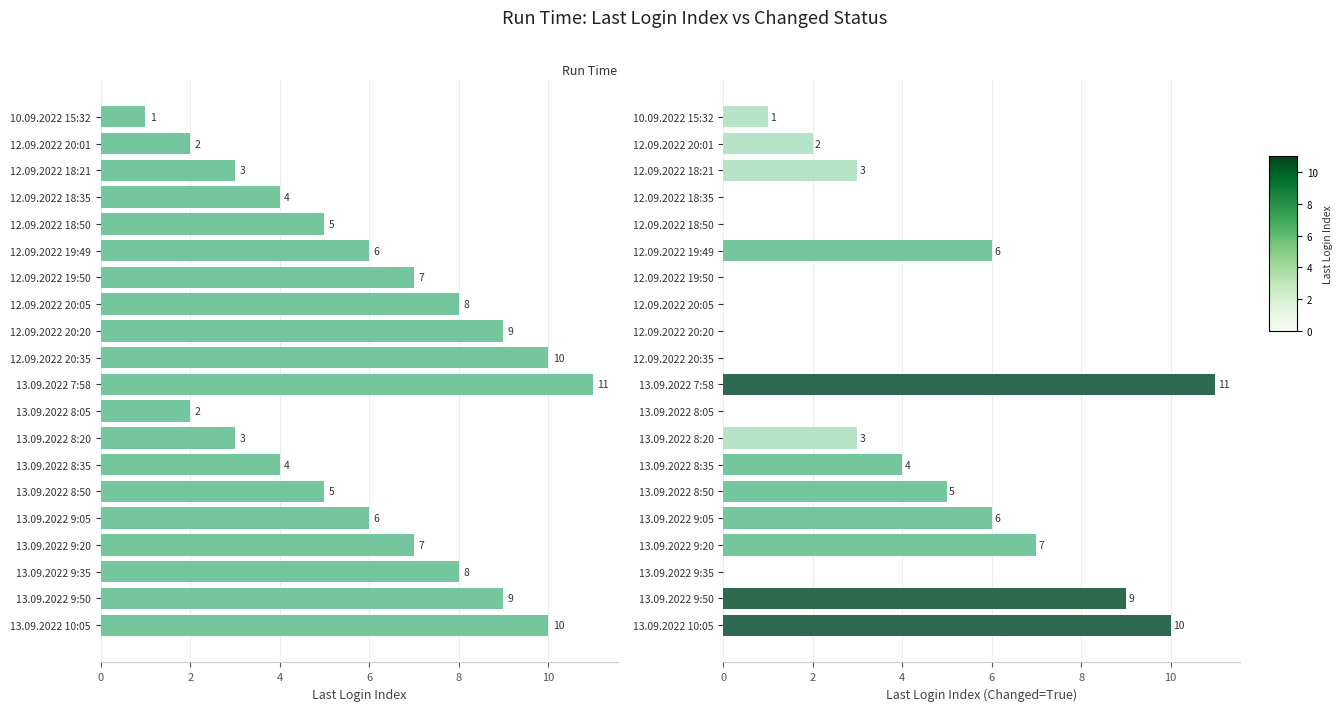

What is the sum of the Last Login Index values at 12.09.2022 20:01 and 13.09.2022 7:58?

13